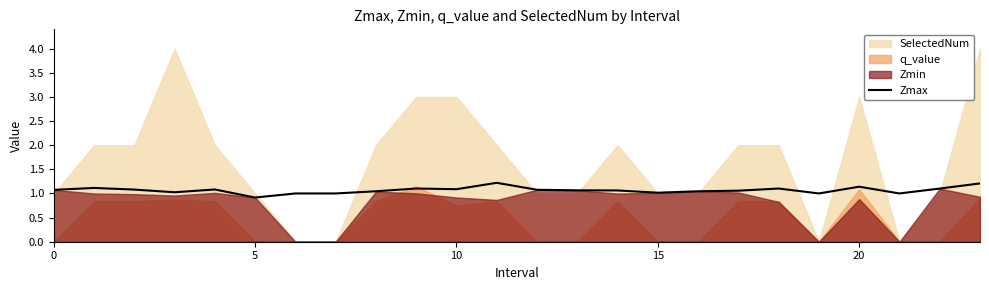

What is the maximum value for Zmax?

1.2